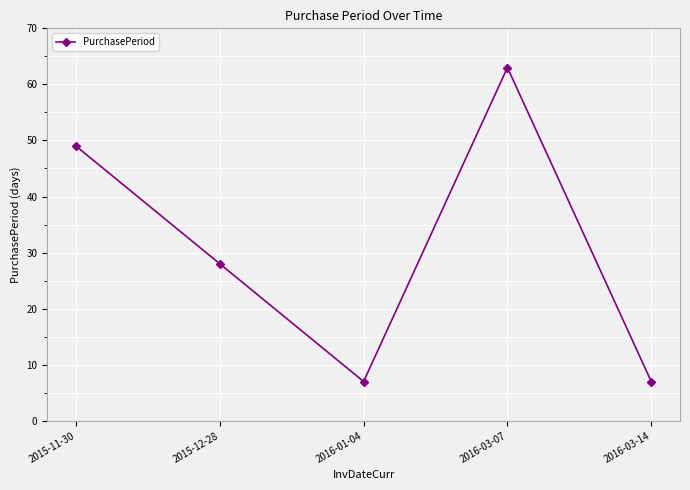

Which category has the highest value across all series?

2016-03-07